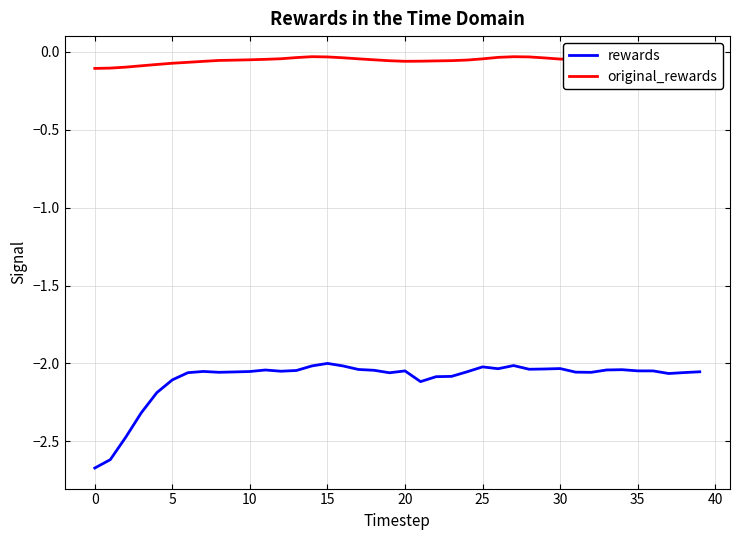

How many values in the rewards series are below -2?

39